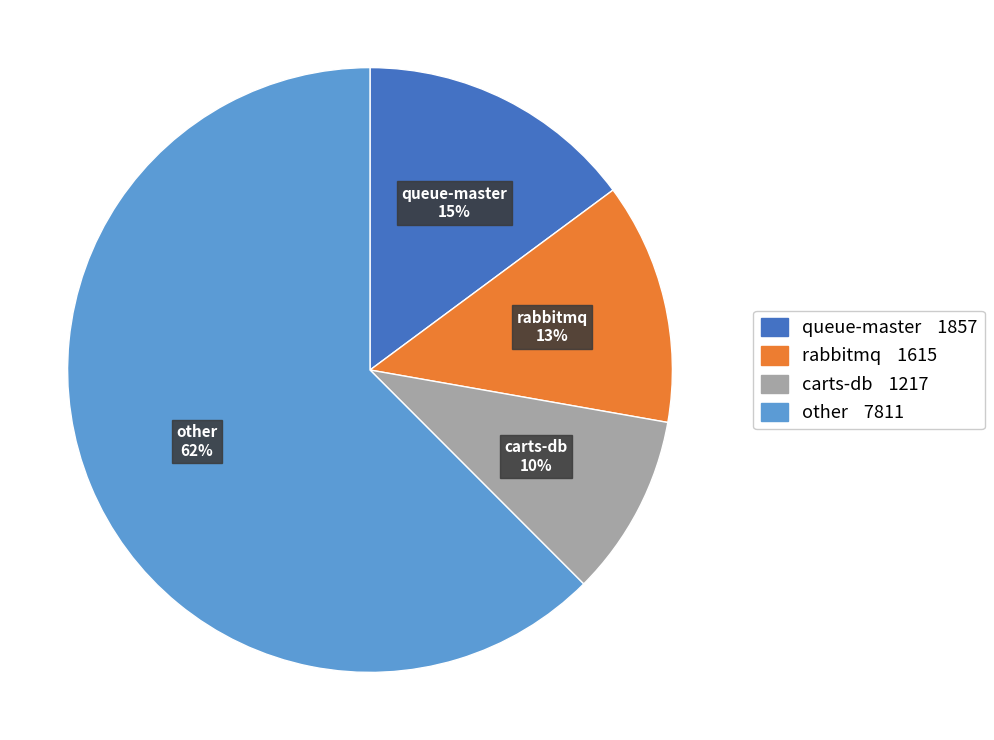

Is there any slice that represents more than half of the pie?

Yes